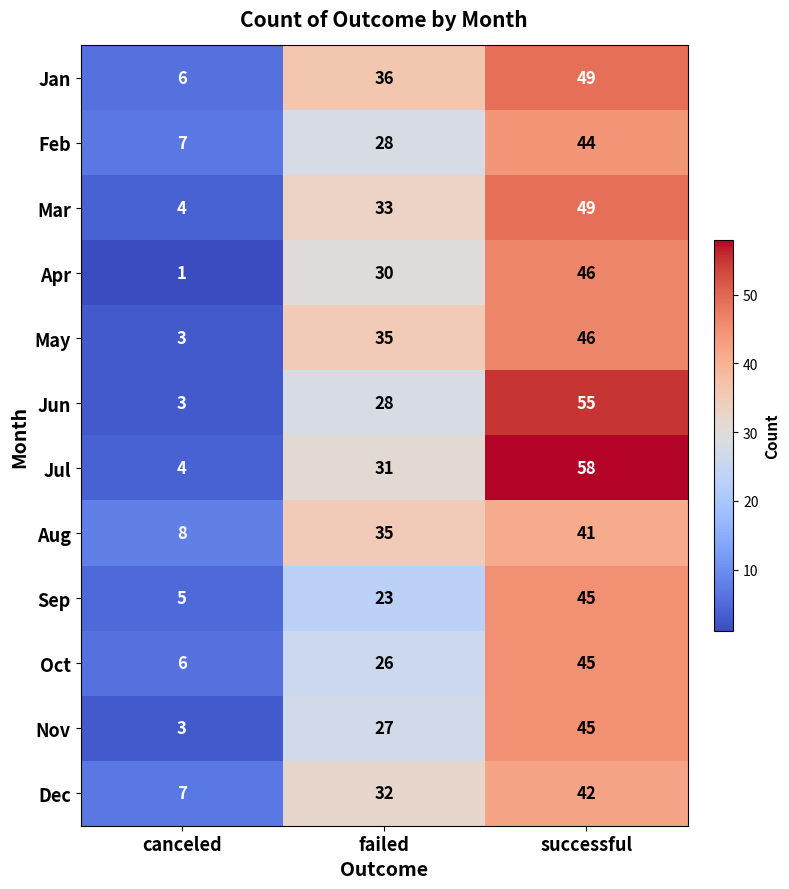

What is the difference between the highest and lowest values at canceled?

7